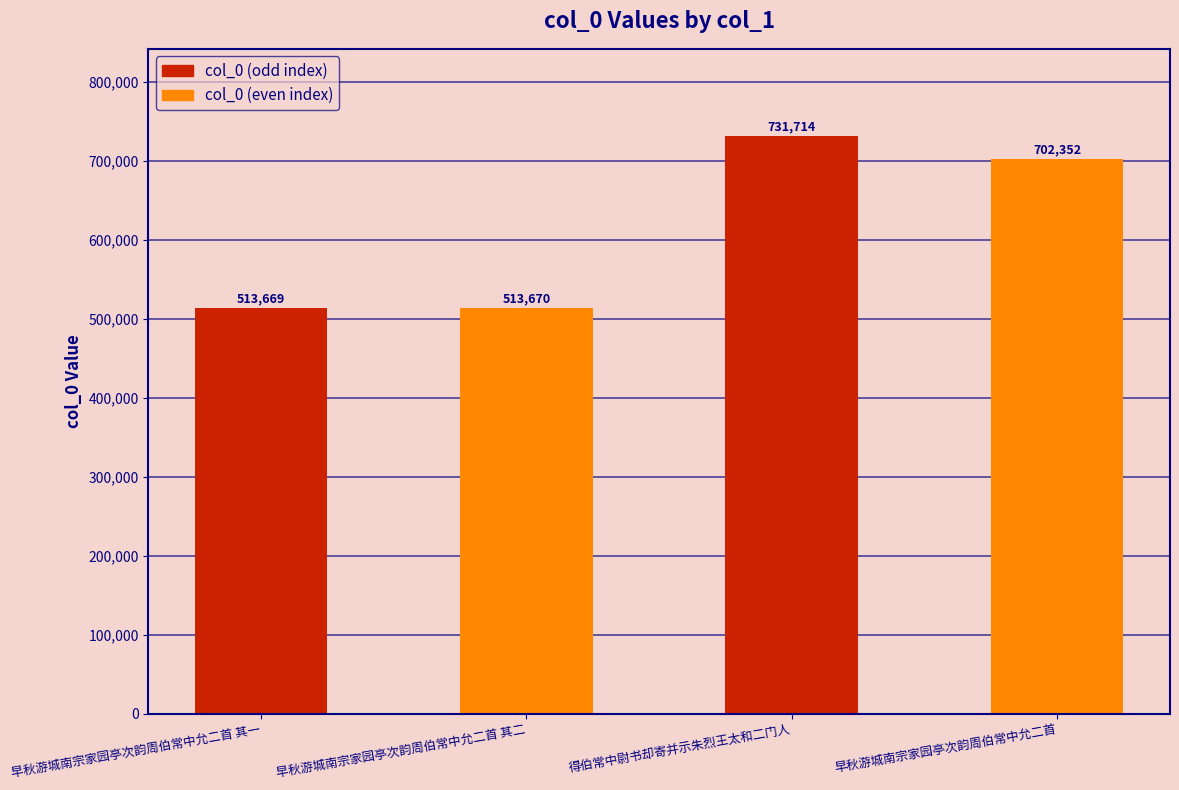

How many series are shown in this chart?

1